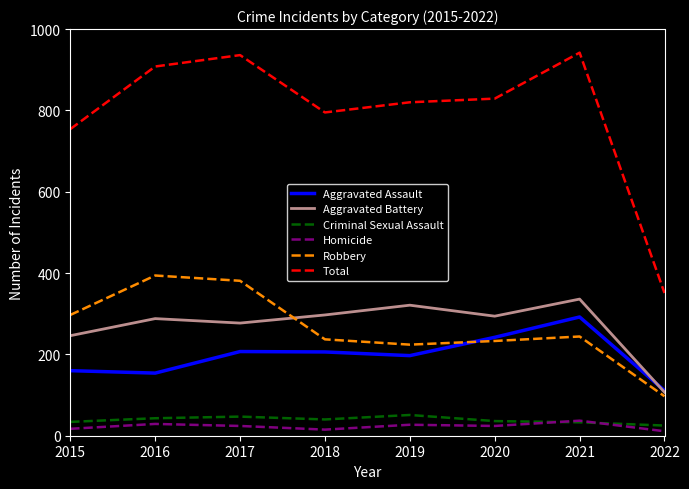

What is the approximate value of Aggravated Battery at 2020, to the nearest 5?

295